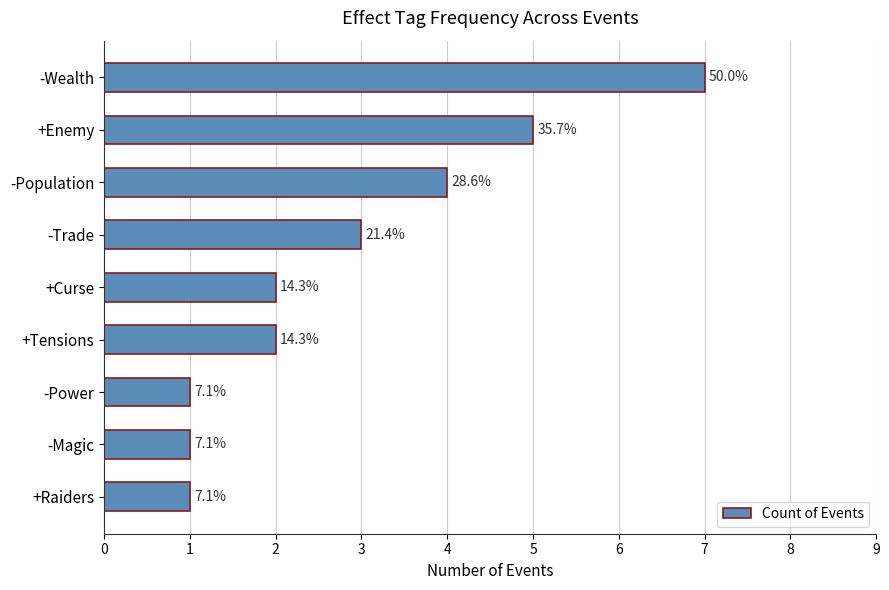

Are the bars horizontal?

Yes